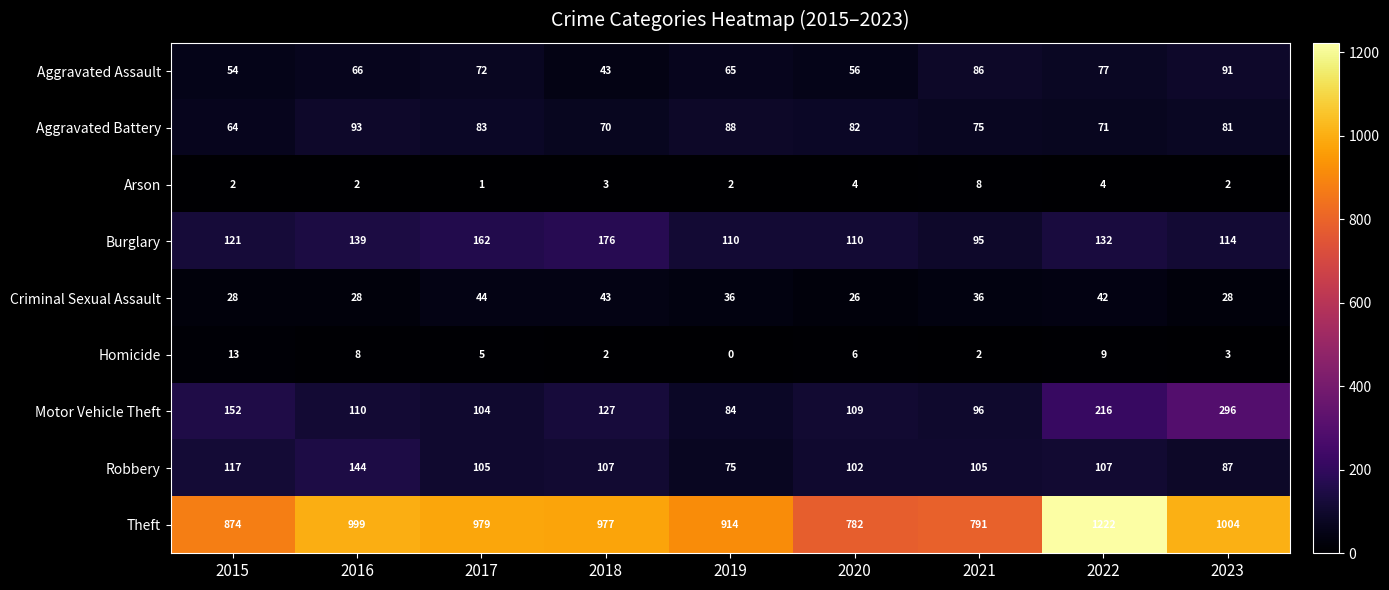

Where does the Motor Vehicle Theft series first go above 110?

2015